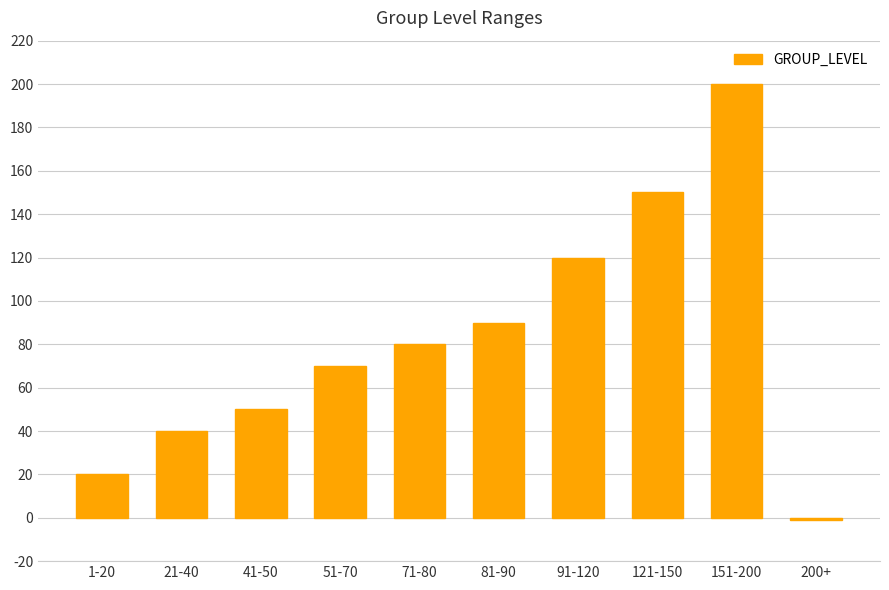

What is the sum of all values?

819